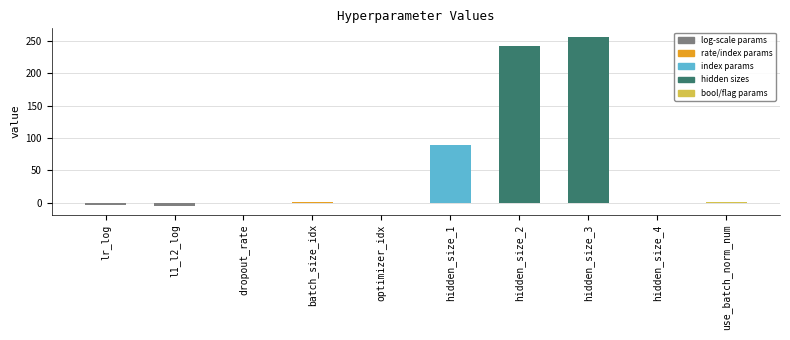

Reading left to right, extract all data points from this chart.

lr_log=-3.5	l1_l2_log=-5.0	dropout_rate=0.2	batch_size_idx=2.0	optimizer_idx=0.0	hidden_size_1=89.0	hidden_size_2=242.0	hidden_size_3=256.0	hidden_size_4=0.0	use_batch_norm_num=1.0